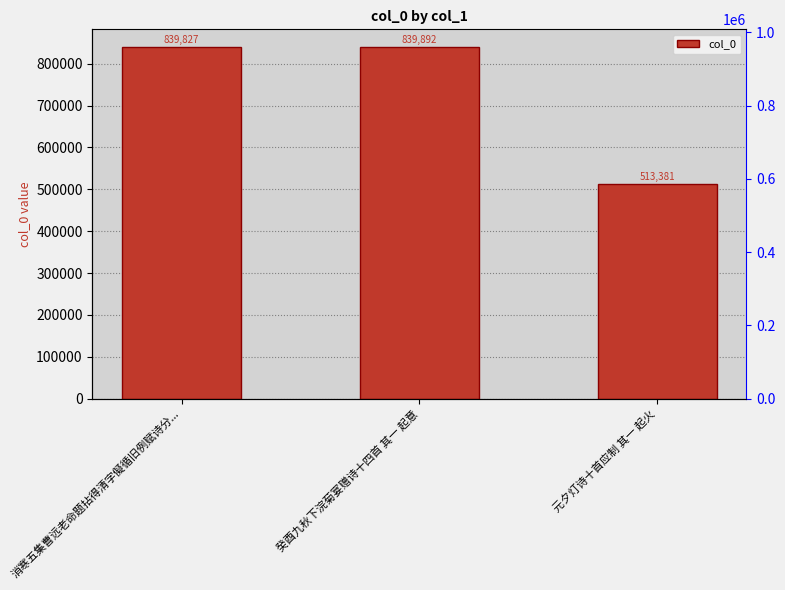

At which label does the data first exceed 839827?

癸酉九秋下浣菊宴赠诗十四首 其一 起意